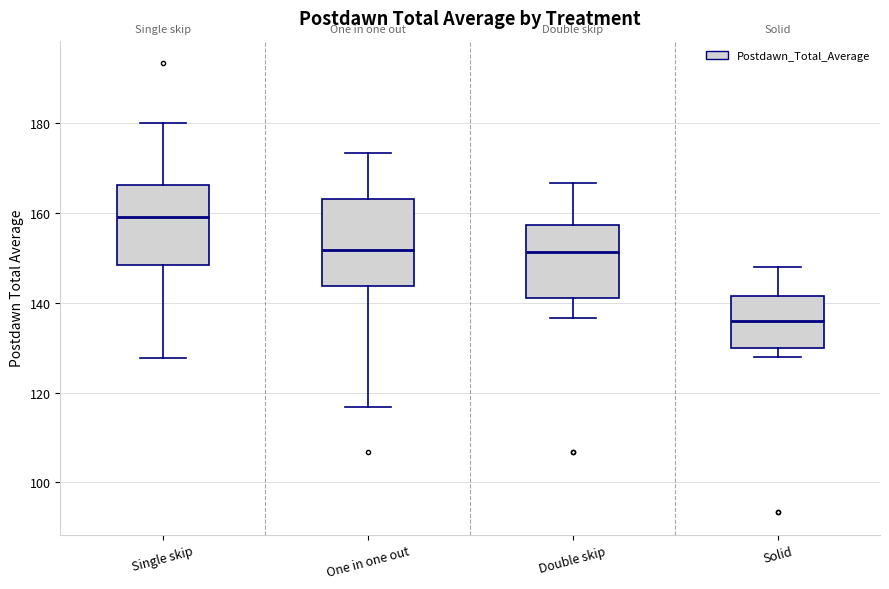

Reading left to right, read every box against the y-axis: the position of its median line, the range the box covers, and the ends of its whiskers. The values are not printed on the chart, so give them approximately, as read against the axis.

Single skip: median 160, box 148 to 166, whiskers 128 to 180
One in one out: median 152, box 144 to 164, whiskers 116 to 174
Double skip: median 152, box 142 to 158, whiskers 136 to 166
Solid: median 136, box 130 to 142, whiskers 128 to 148